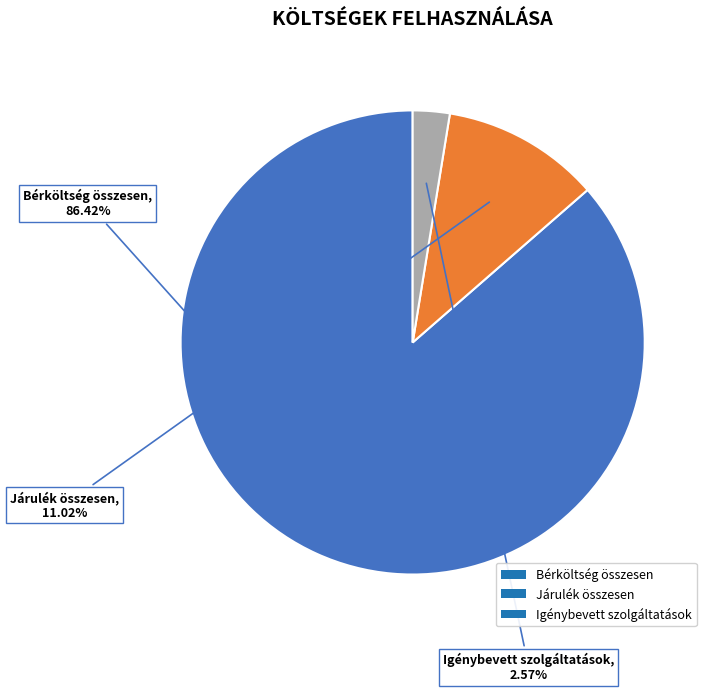

True or false: Járulék összesen accounts for 11% of the total.

True